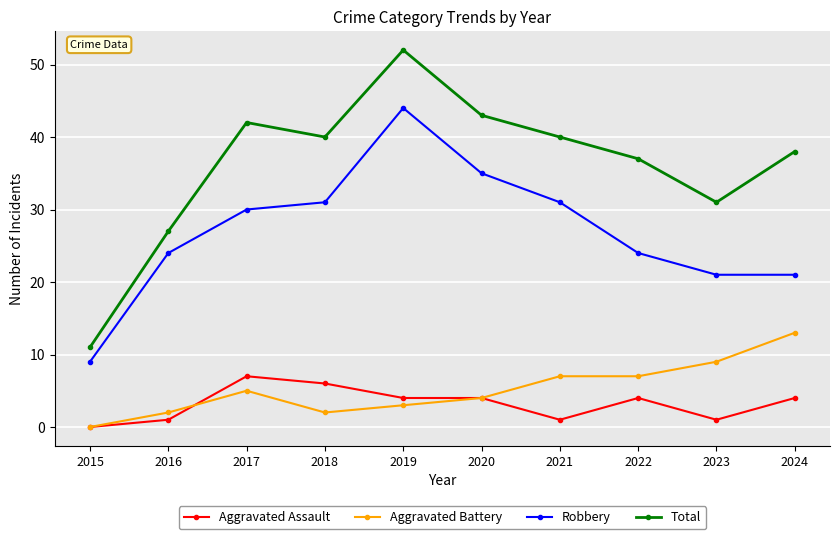

What is the value of the Total point at the 8th from the left?

37